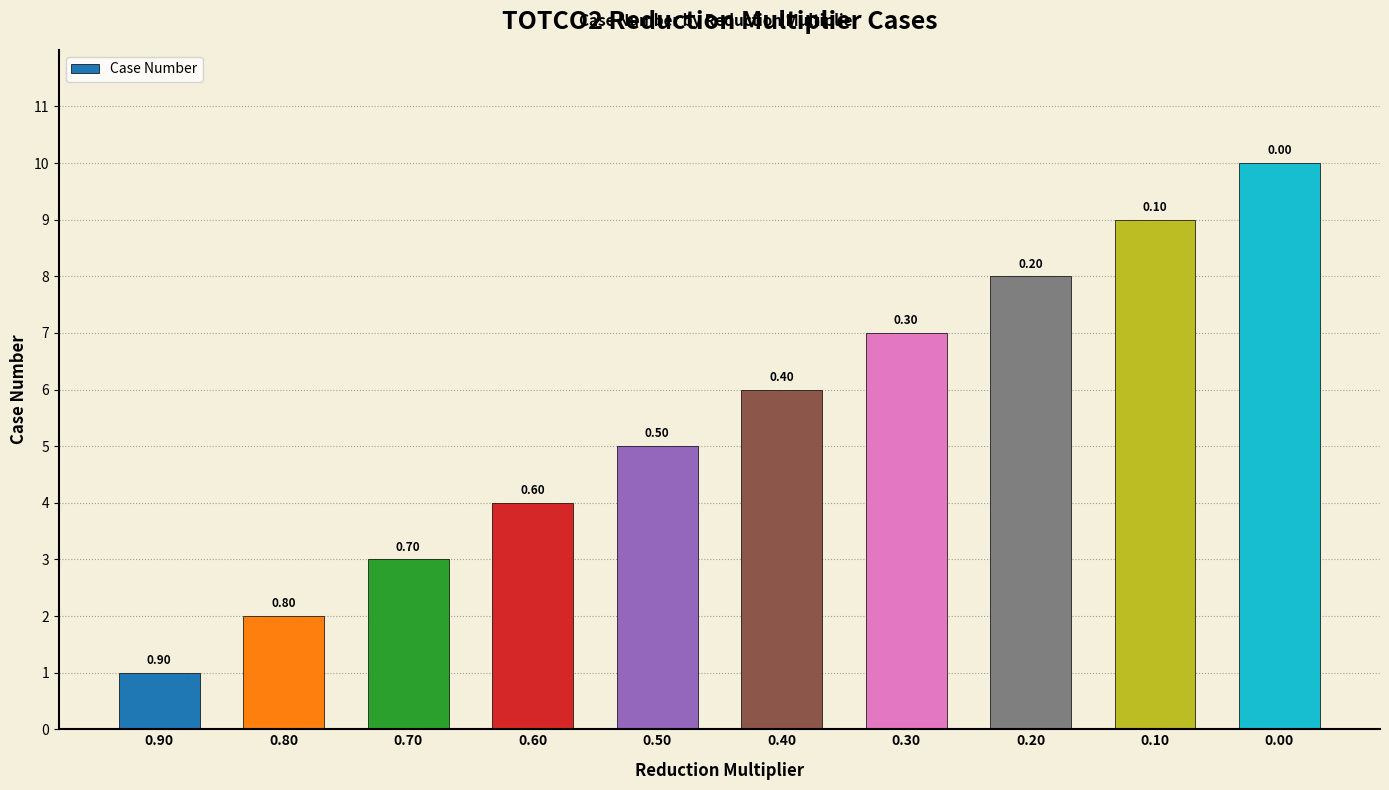

Are the bars horizontal?

No